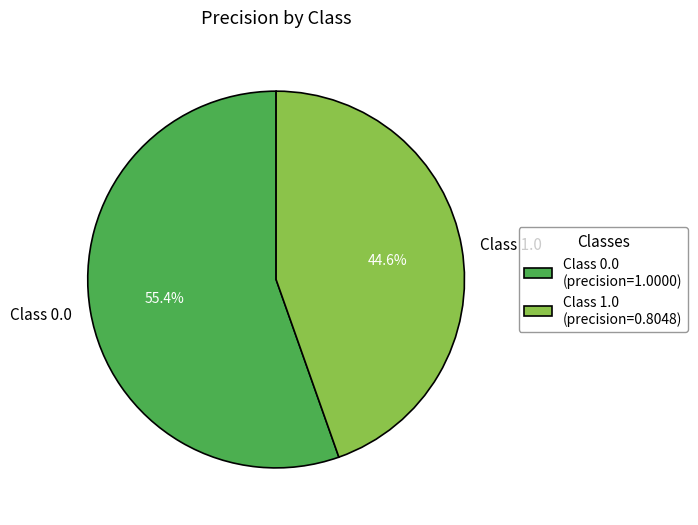

Is there a majority slice in this chart?

Yes